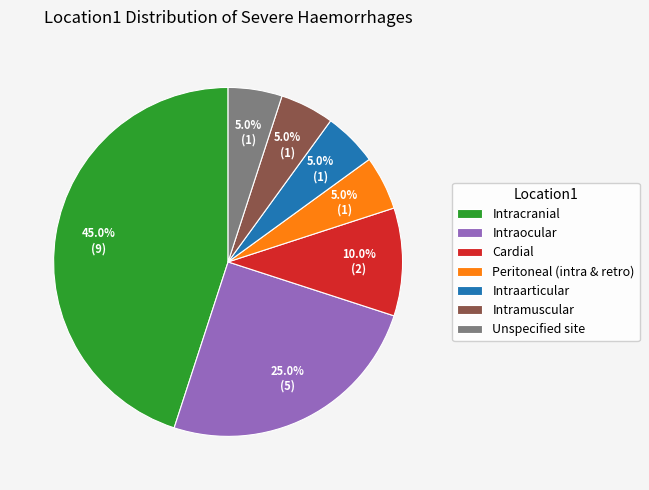

How much of the chart is everything except Intraarticular?

95.0%